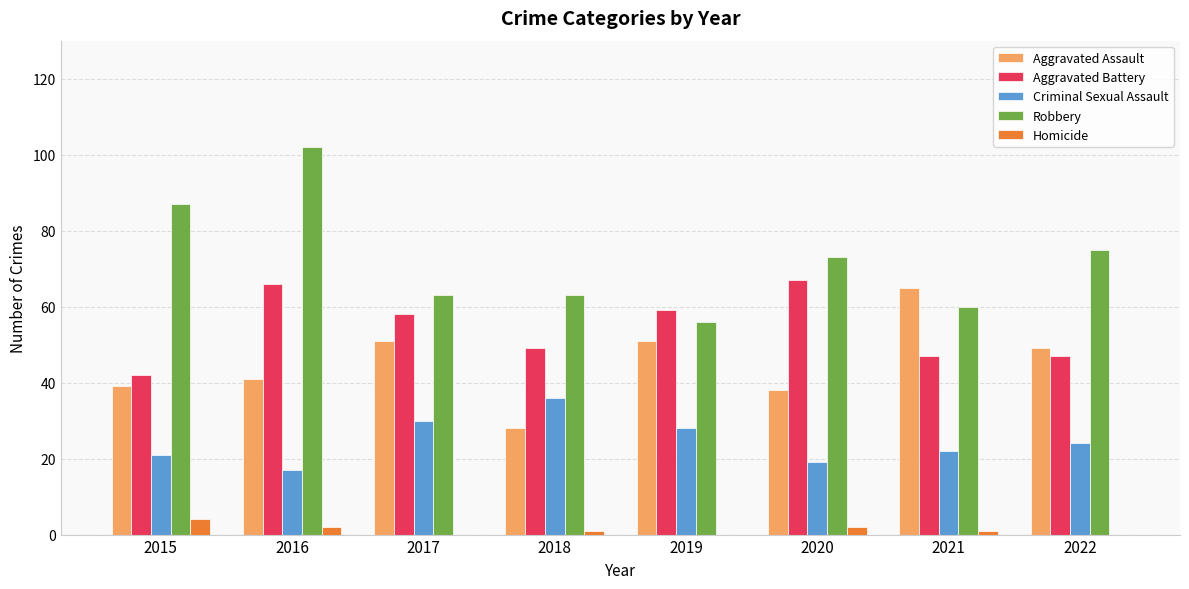

Which series has the largest total across all categories?

Robbery